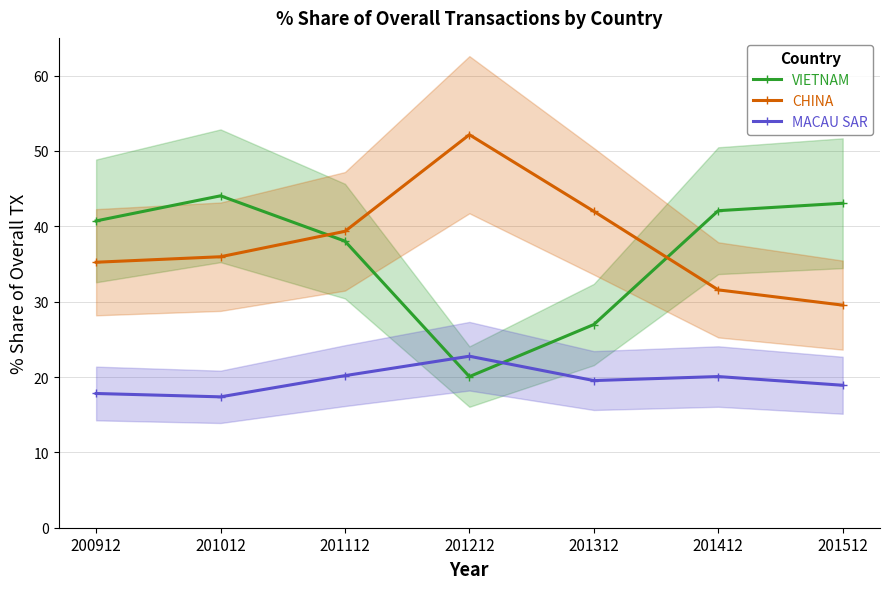

True or false: VIETNAM has more than 1 interior local peaks.

False